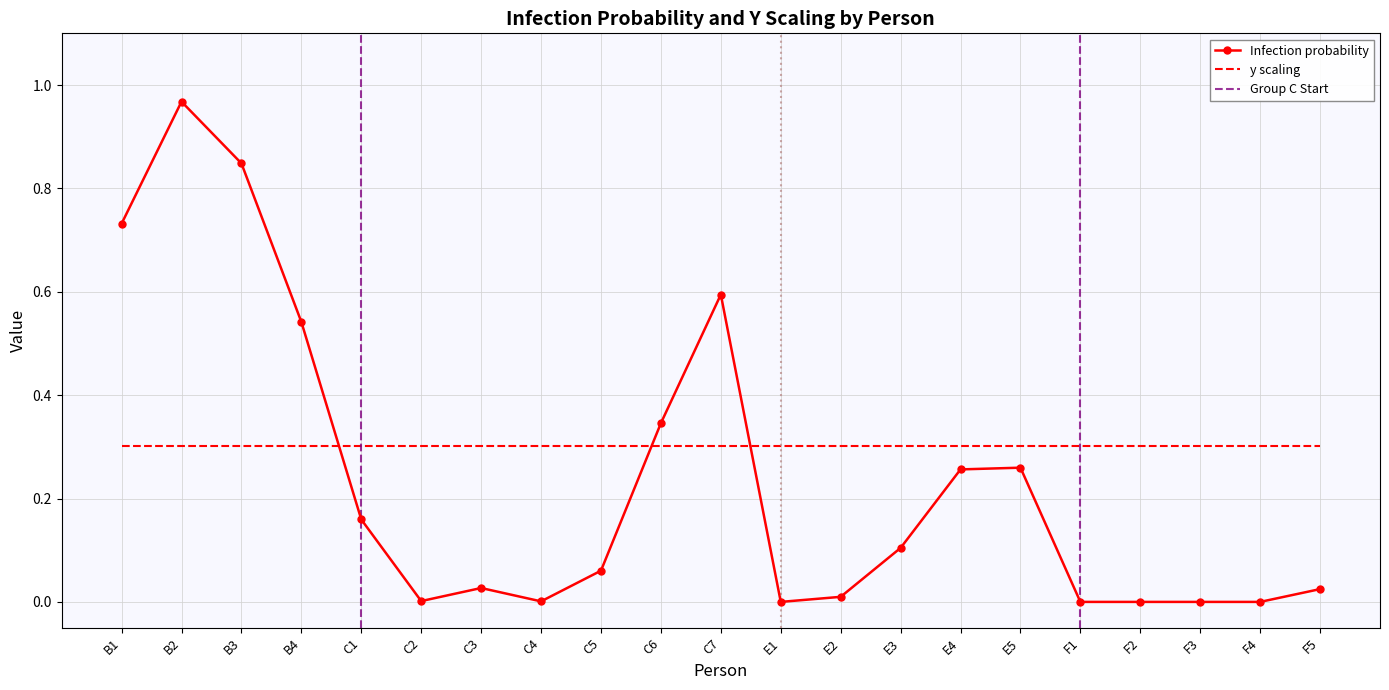

What is the sum of the values at B3 and F2?

0.8